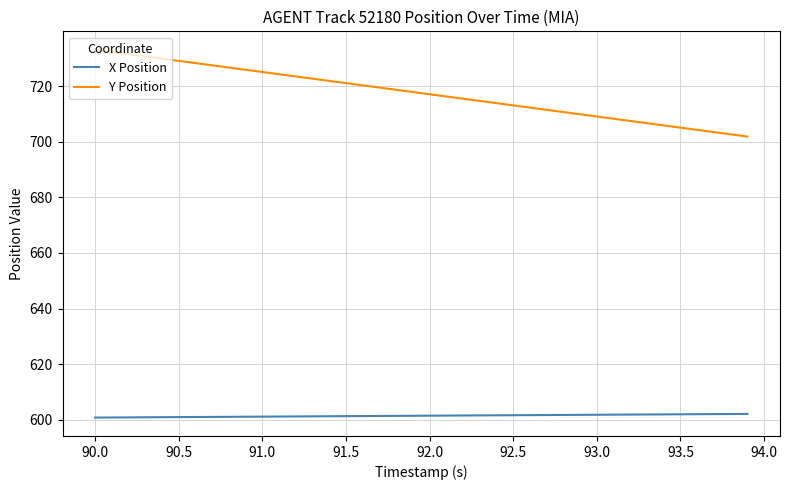

True or false: X Position and Y Position intersect in this chart.

False